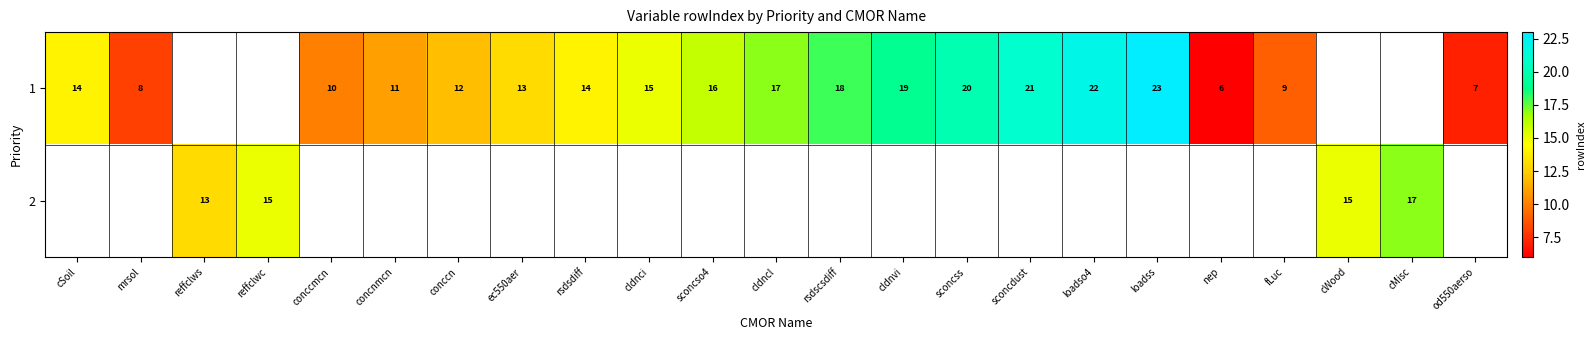

The 1 series shows 35 at loadss. True or false?

False